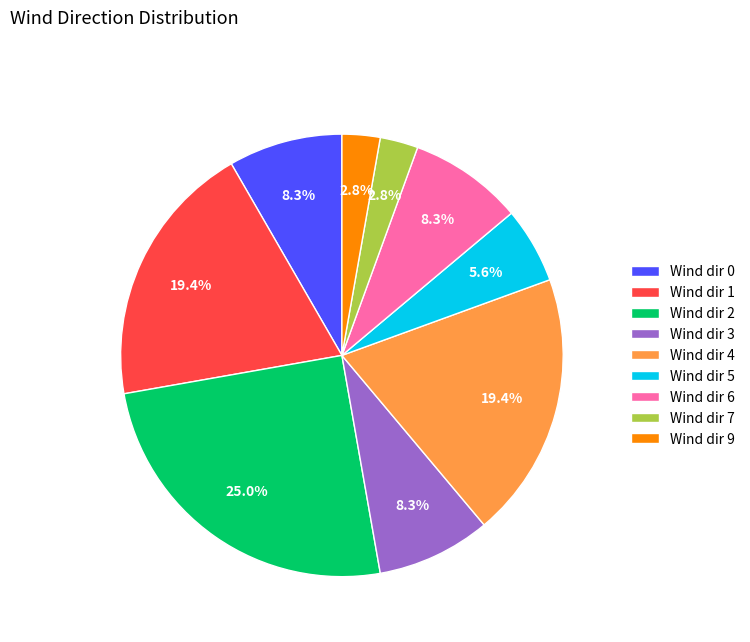

How many slices are in this pie chart?

9